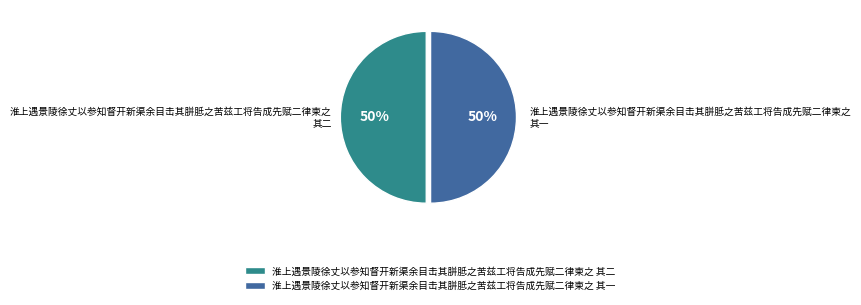

Combined, do 淮上遇景陵徐丈以参知督开新渠余目击其胼胝之苦兹工将告成先赋二律柬之 其一 and 淮上遇景陵徐丈以参知督开新渠余目击其胼胝之苦兹工将告成先赋二律柬之 其二 account for over 50%?

Yes